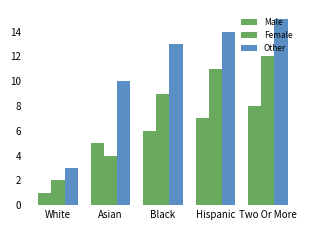

Count the number of data series in this chart.

3